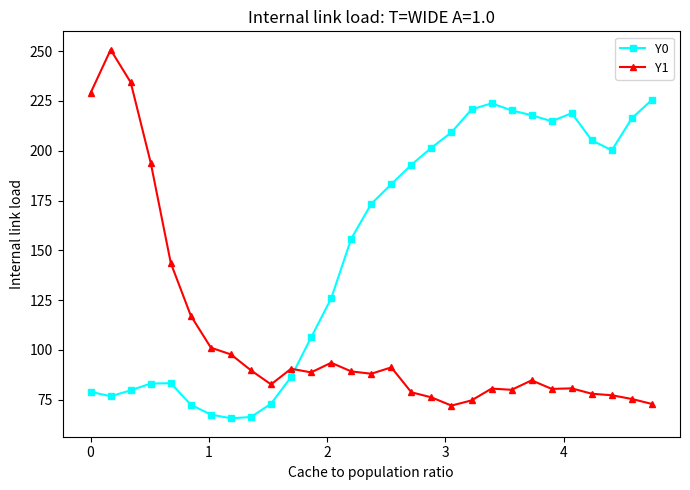

How many categories are shown in the chart?

29